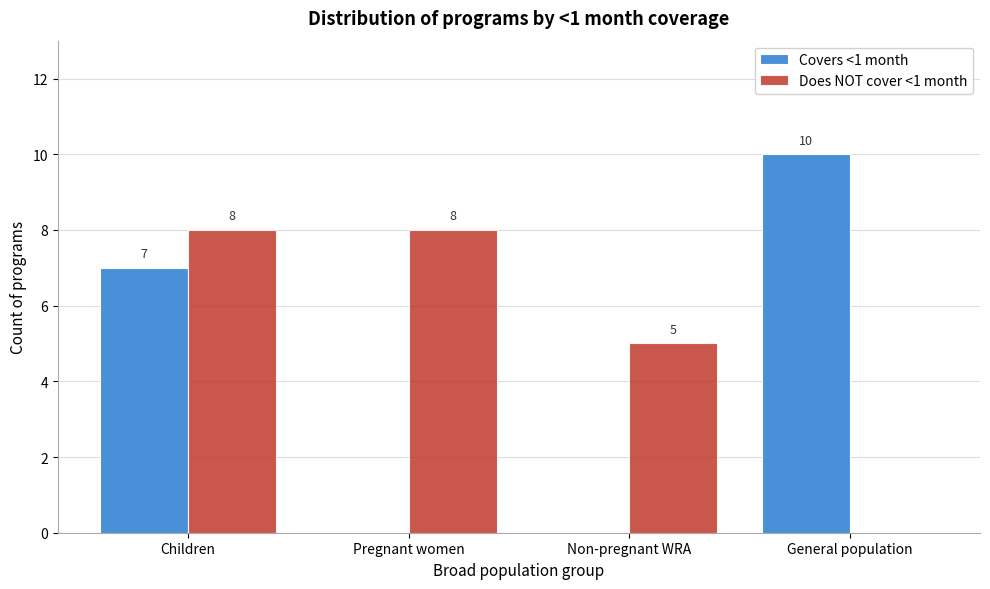

Reading right to left, transcribe all the data shown in this chart.

Covers <1 month: General population=10	Non-pregnant WRA=0	Pregnant women=0	Children=7
Does NOT cover <1 month: General population=0	Non-pregnant WRA=5	Pregnant women=8	Children=8